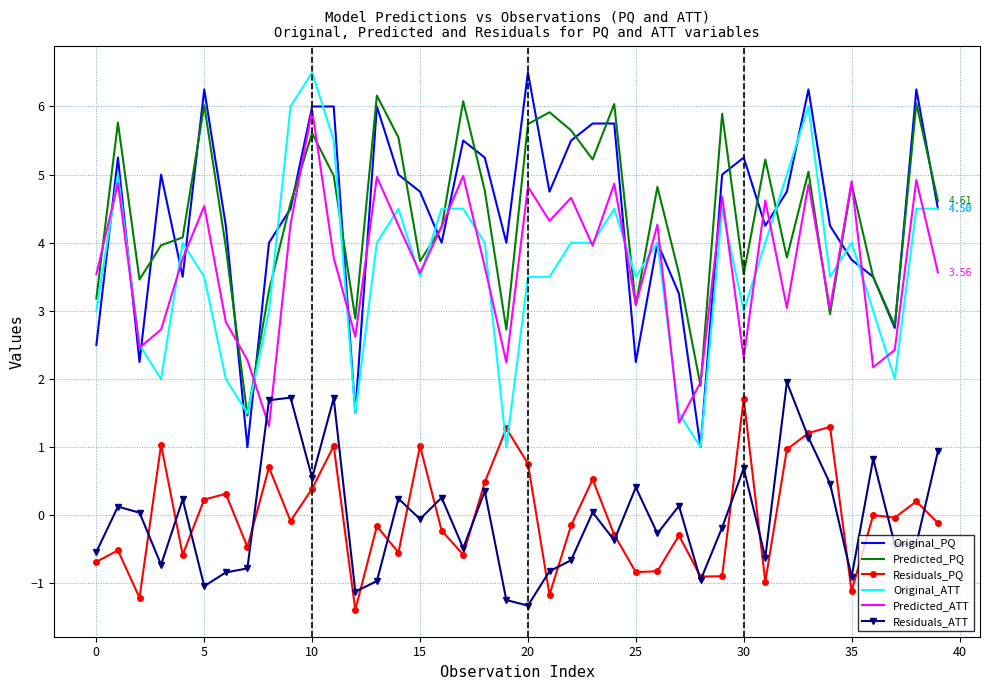

True or false: Original_PQ and Residuals_ATT intersect in this chart.

False